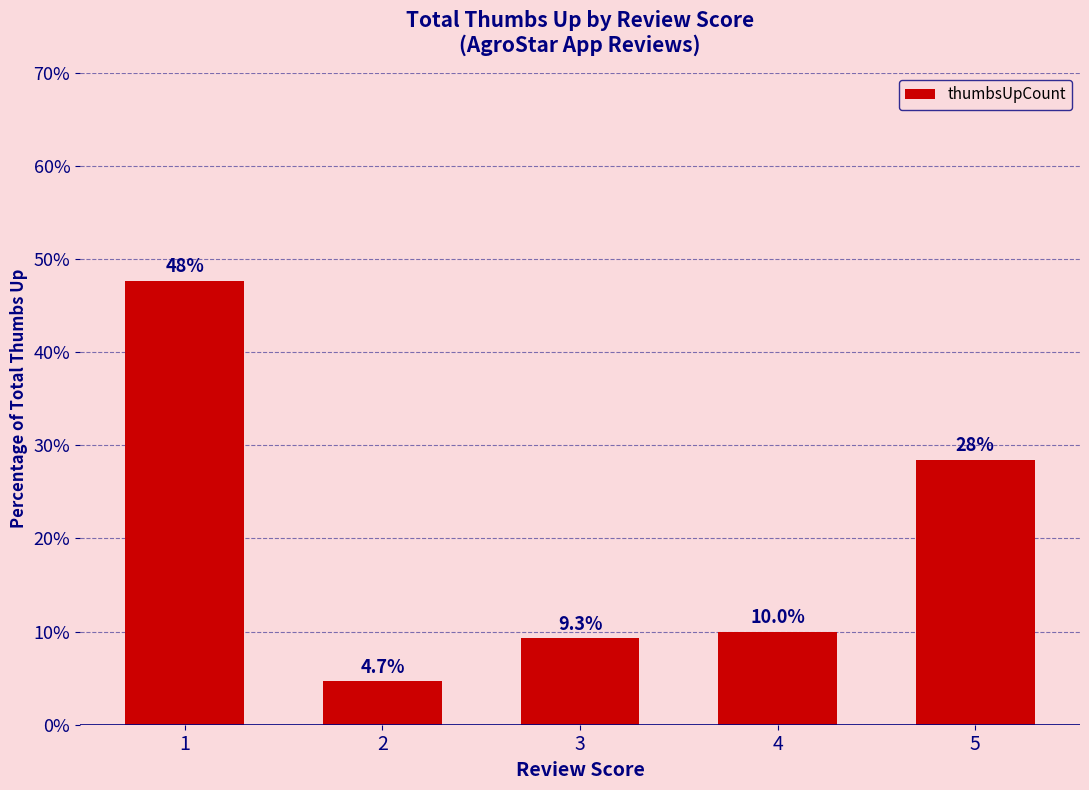

What is the average value?

20.0